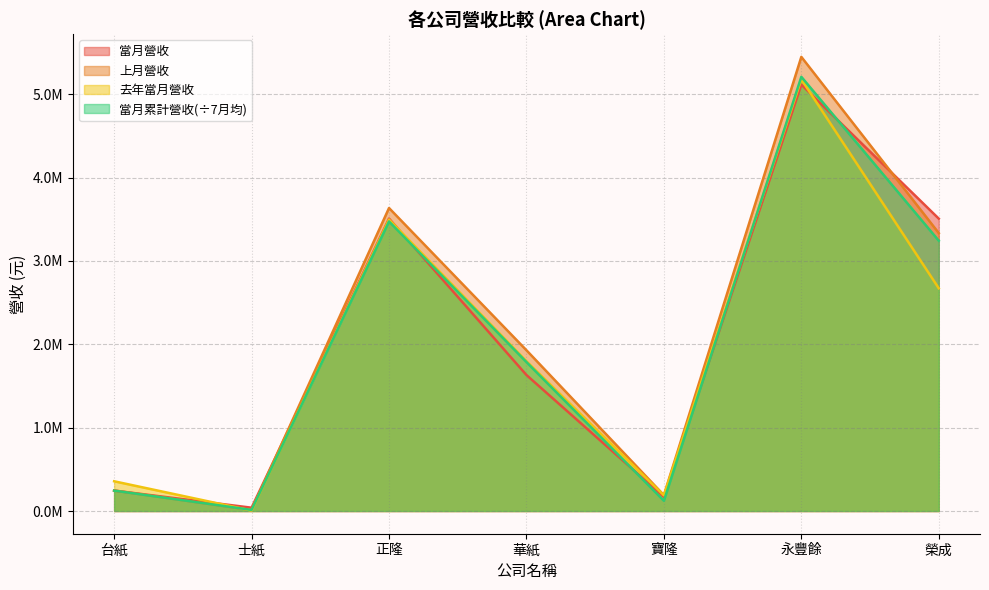

How many times do 當月營收 and 去年當月營收 cross each other?

3